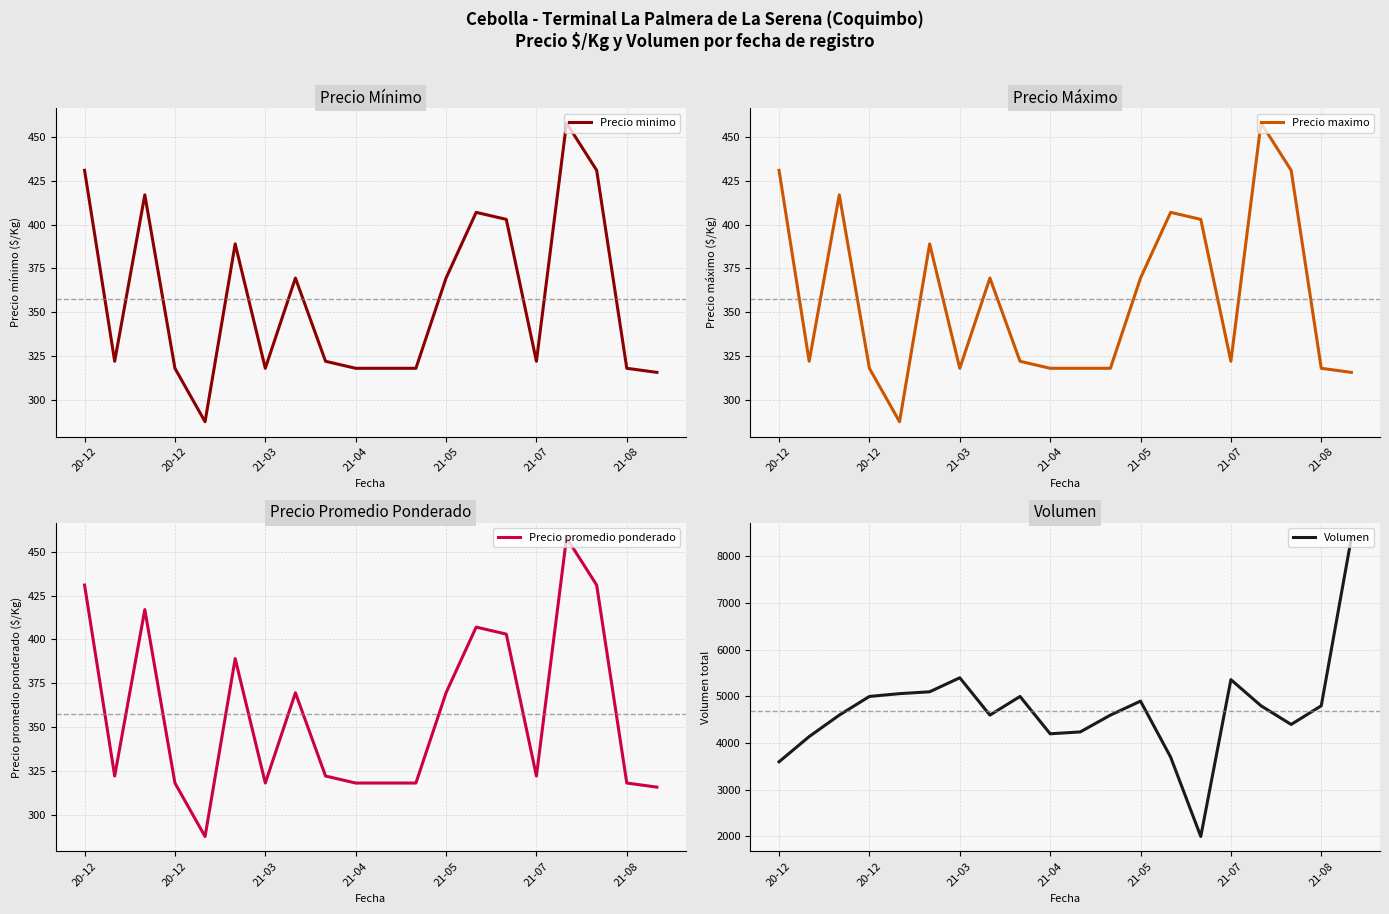

What is the average value of the Precio minimo series?

357.6